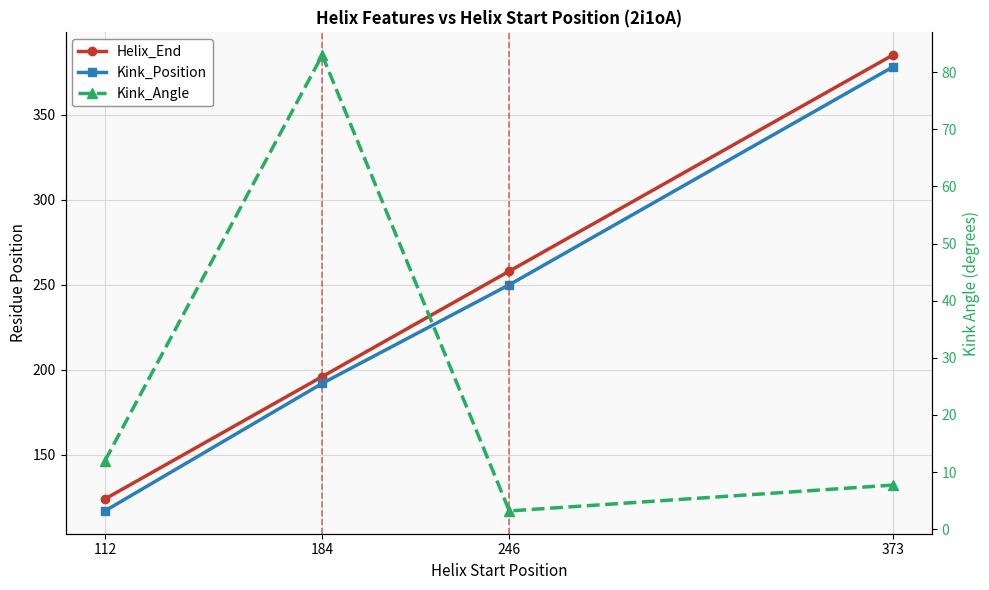

At how many categories does at least one series exceed 165?

3